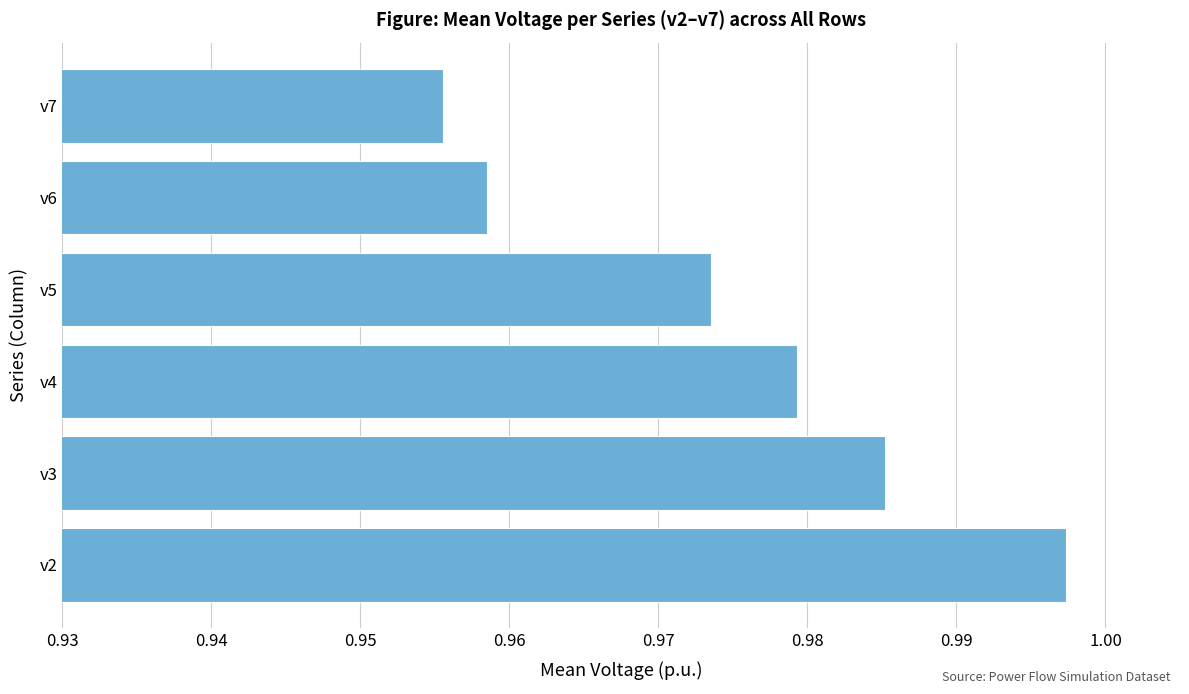

At which label is the value closest to 0?

v7